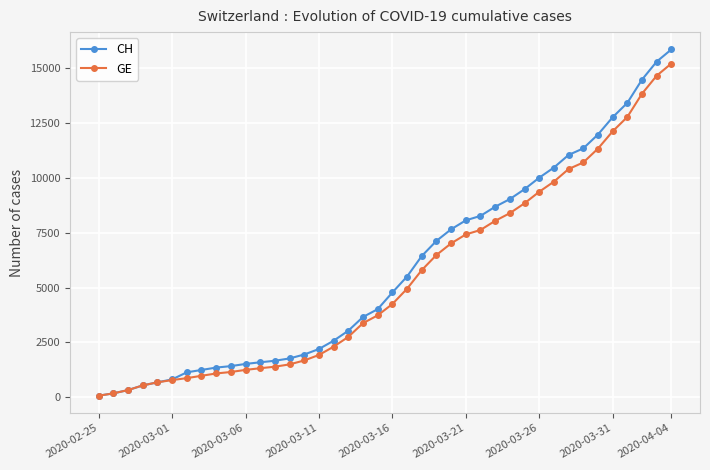

What is the greatest value displayed?

15850